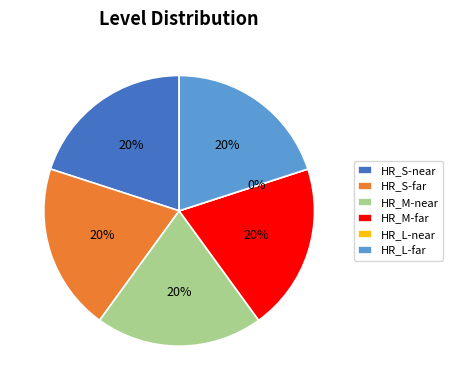

What is the ratio of the value at HR_M-near to the value at HR_S-near?

1.0